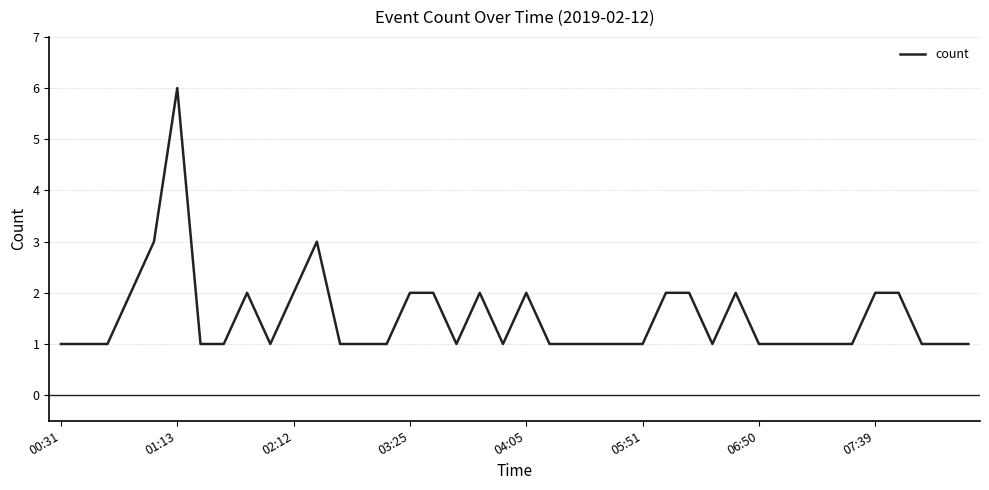

What is the smallest value displayed?

1